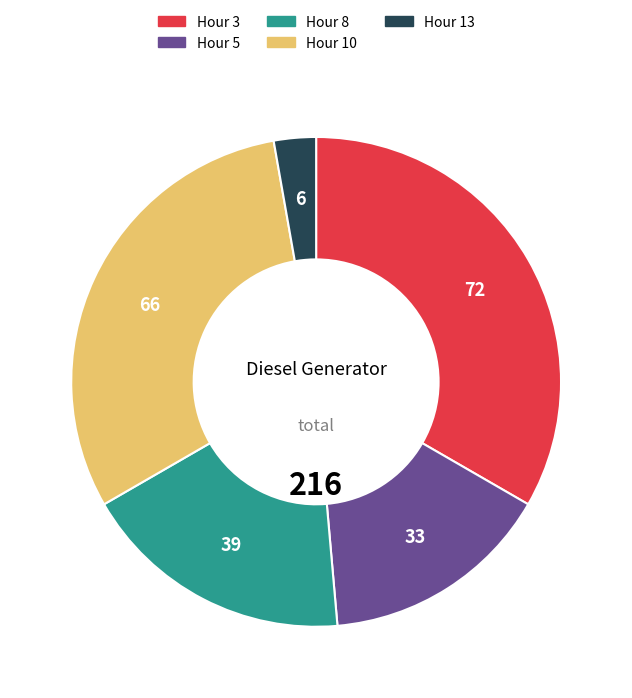

Does any single category account for the majority?

No